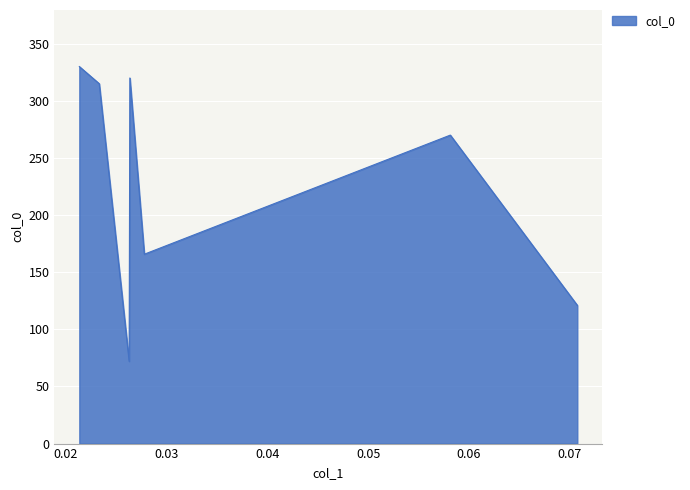

What is the minimum value shown in the chart?

72.0